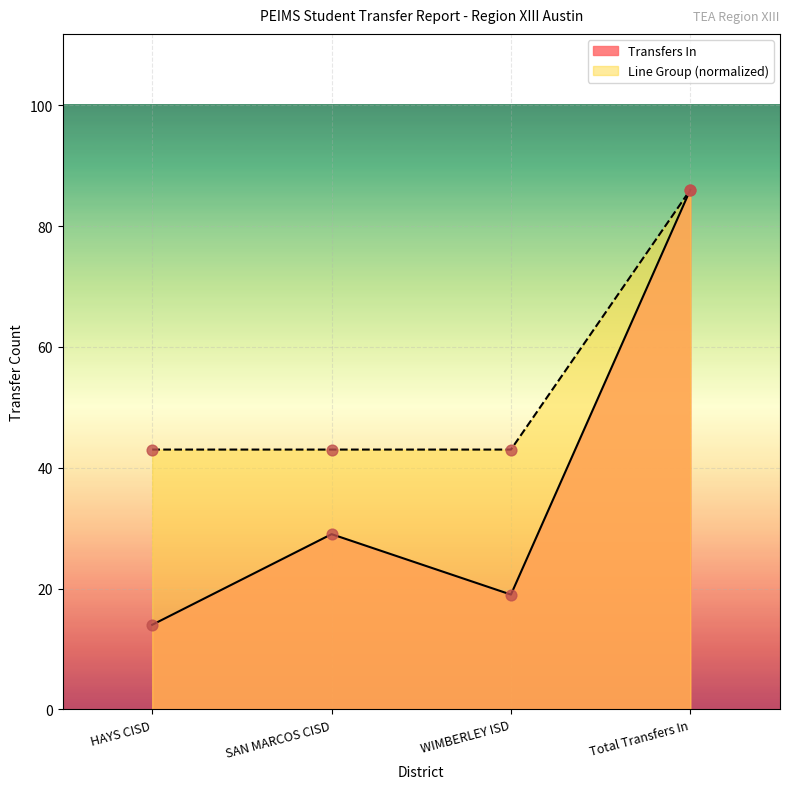

What is the total value across all series at WIMBERLEY ISD?

62